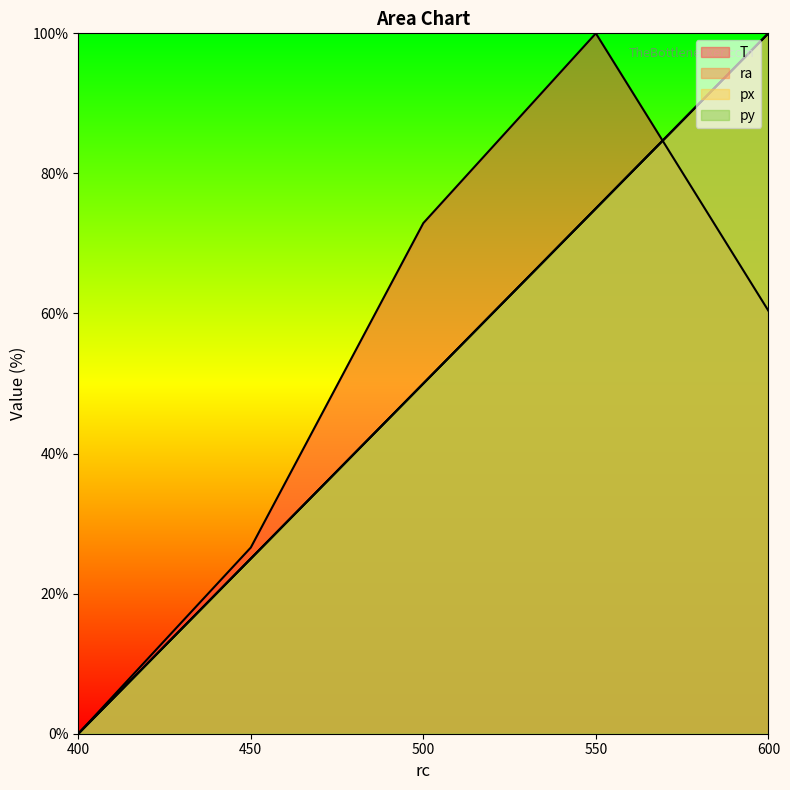

At how many categories does at least one series exceed 2?

4